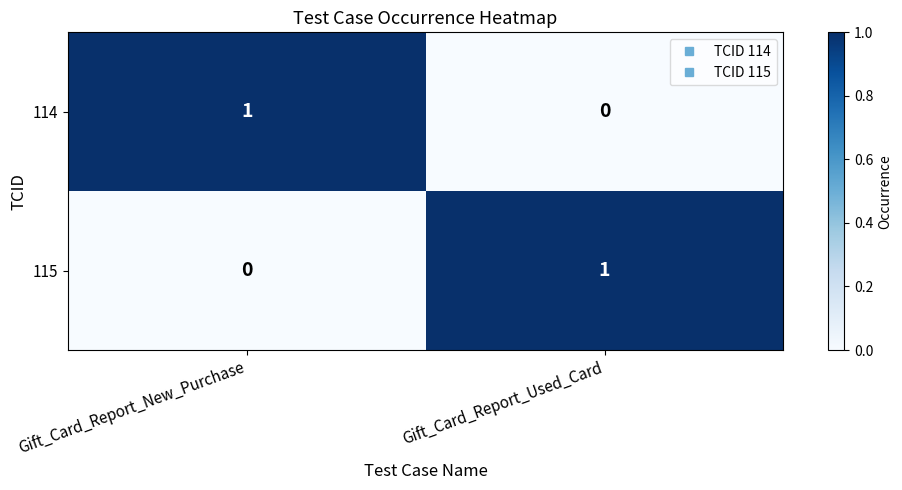

Which category has the lowest value in the 115 series?

Gift_Card_Report_New_Purchase